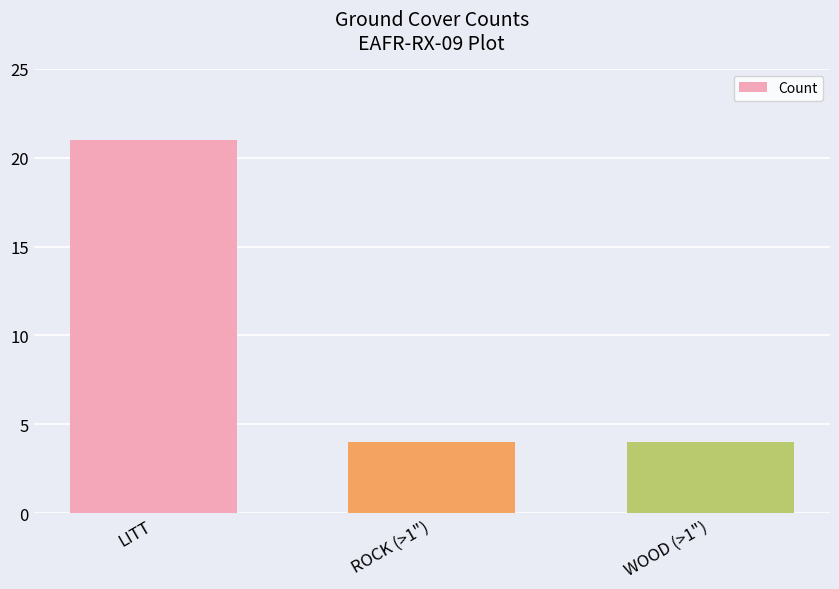

Read the value at ROCK (>1").

4